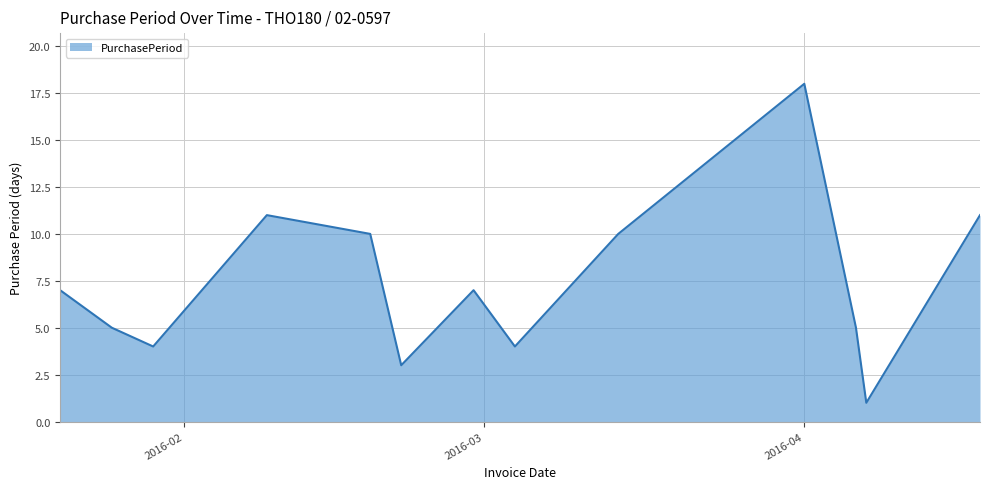

Reading left to right, transcribe all the data shown in this chart.

7	5	4	11	10	3	7	4	10	18	5	1	11